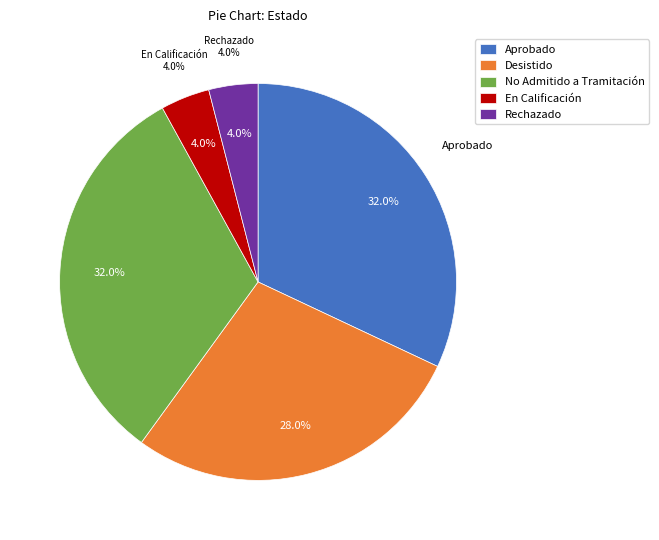

Count the number of slices in the pie.

6